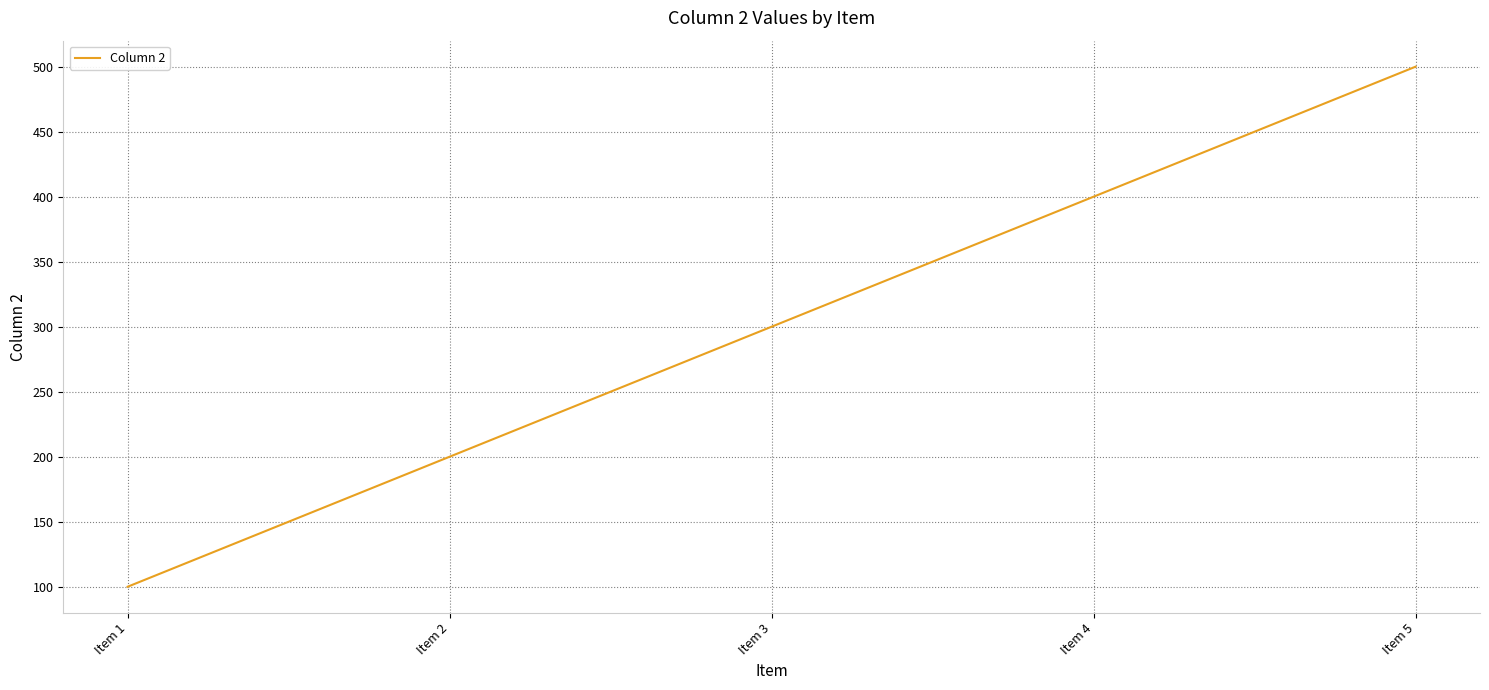

Count the number of data series in this chart.

1